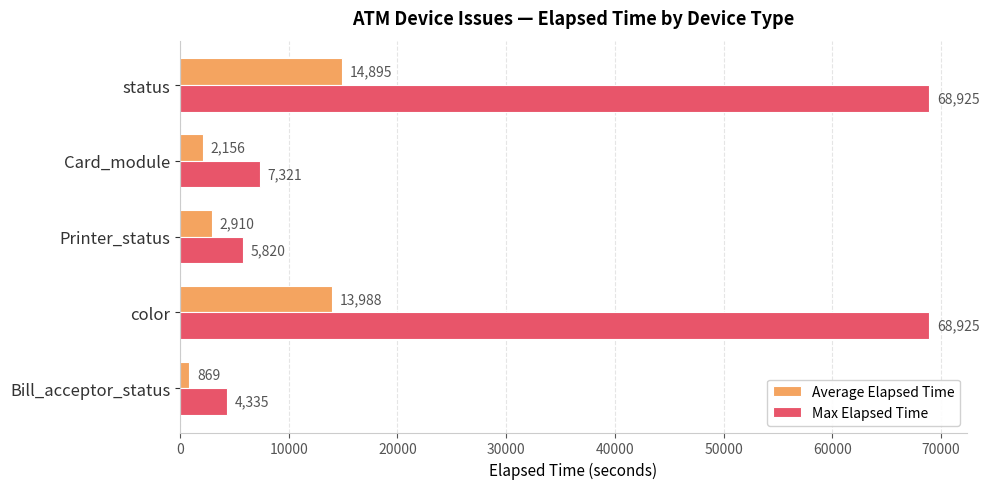

What is the maximum value shown in the chart?

68925